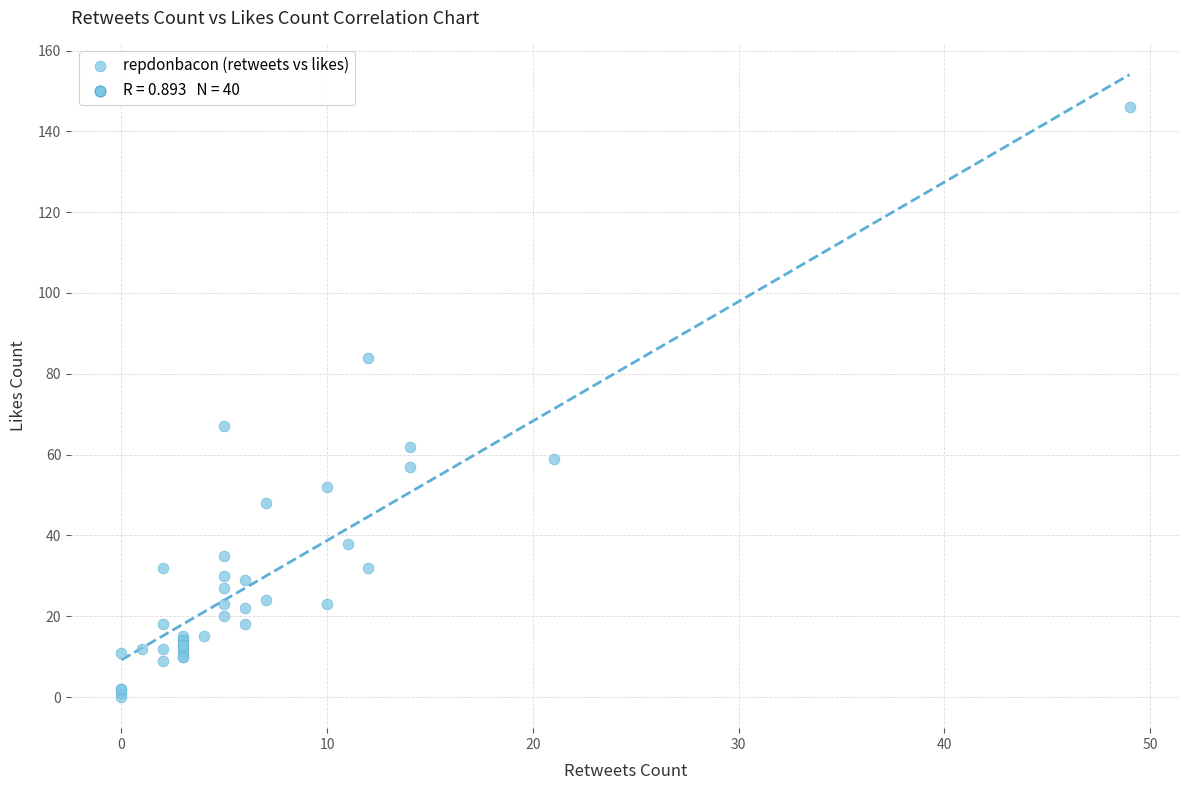

What Y value in the scatter plot is closest to 73?

67